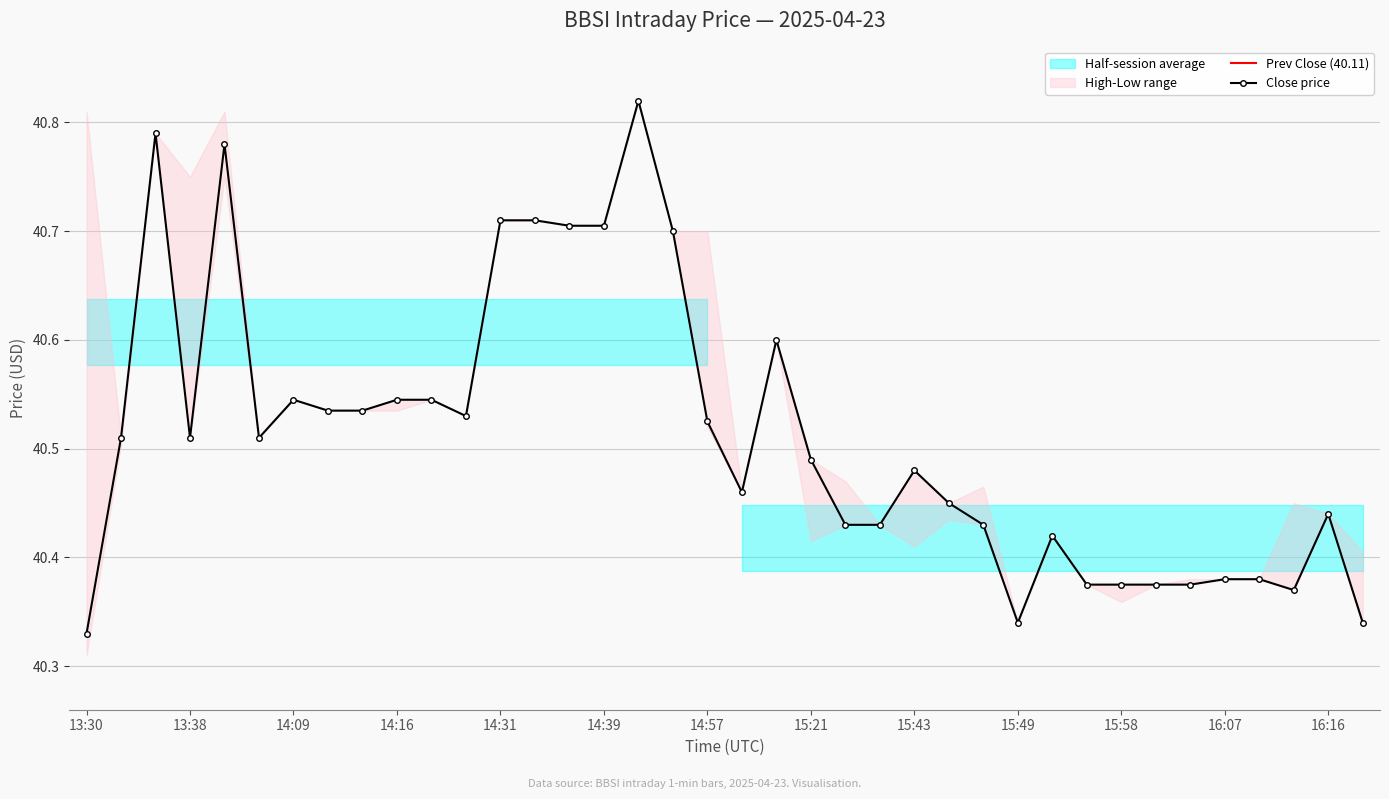

What is the label of the 4th point from the right?

16:09